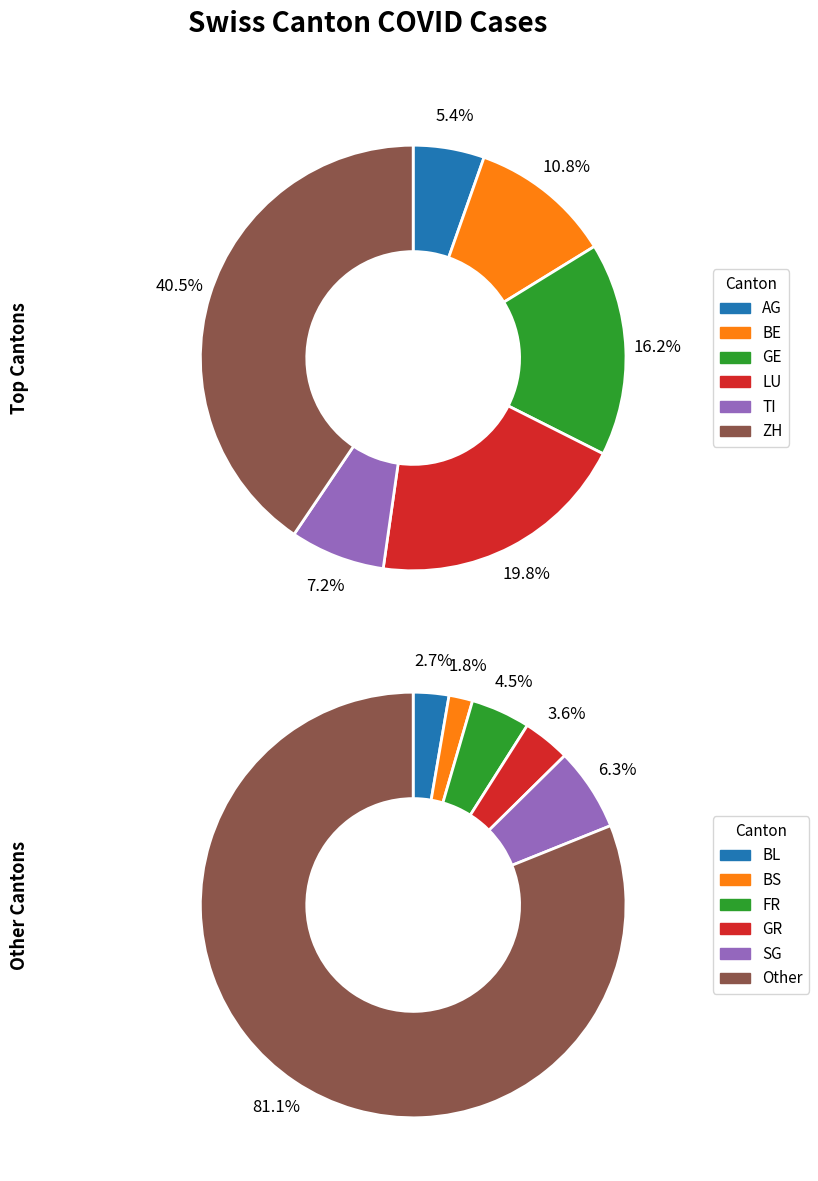

To the nearest percent, what is the average slice percentage?

17%